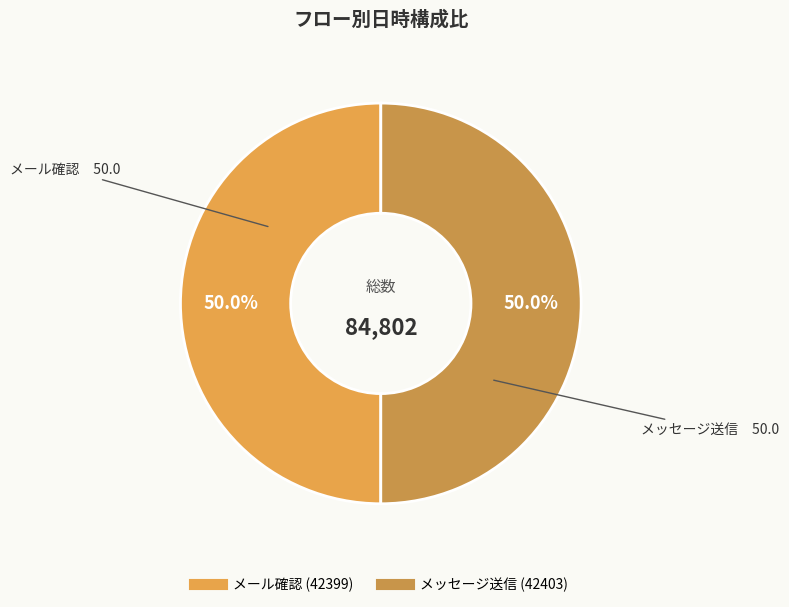

How many segments does this pie chart have?

2